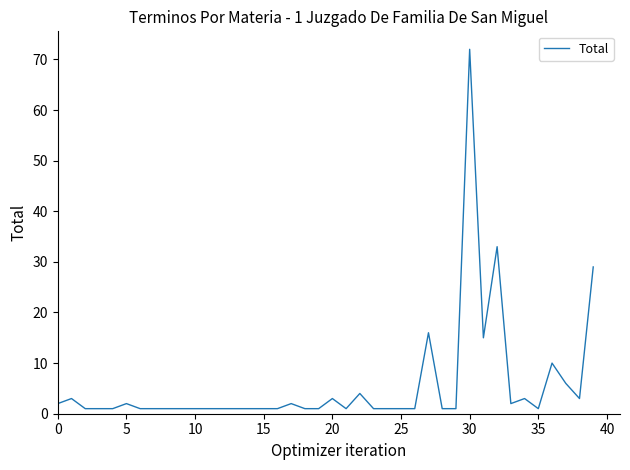

What is the maximum value shown in the chart?

72